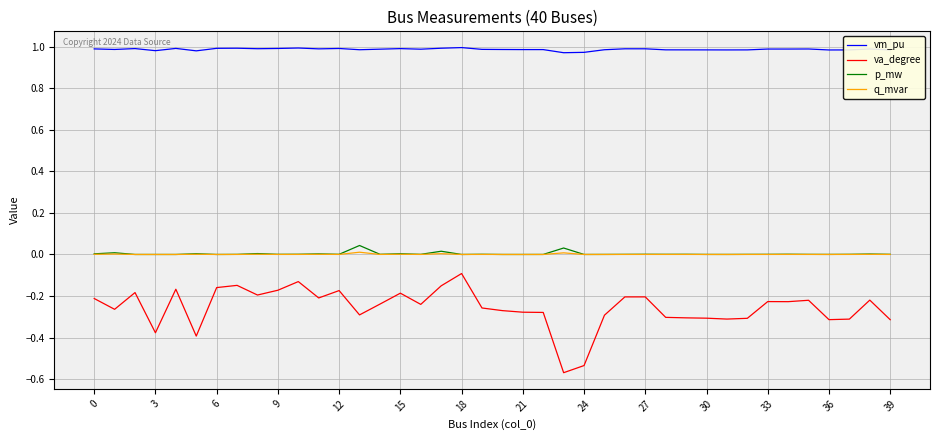

Rank the series by their maximum value, from lowest to highest.

va_degree, q_mvar, p_mw, vm_pu